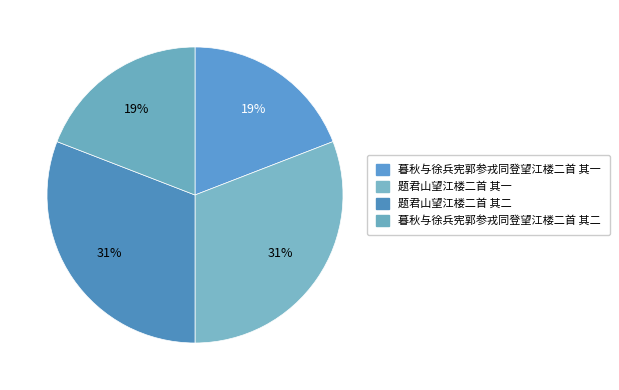

To the nearest percent, what portion does 暮秋与徐兵宪郭参戎同登望江楼二首 其一 represent?

19%